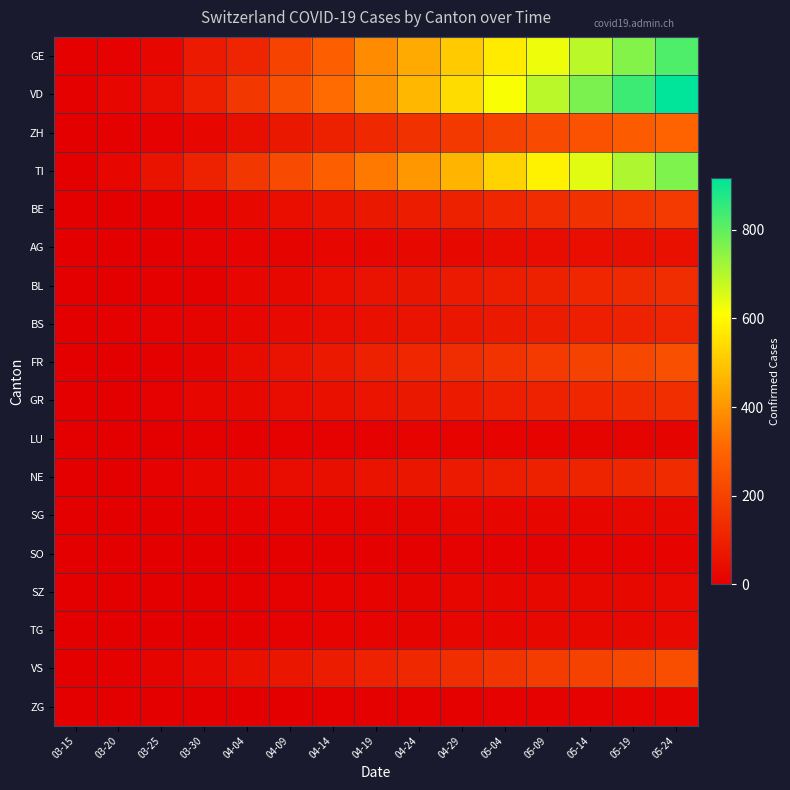

Reading left to right, extract all data points from this chart.

GE: 03-15=4	03-20=9	03-25=22	03-30=79	04-04=114	04-09=201	04-14=283	04-19=380	04-24=441	04-29=506	05-04=569	05-09=630	05-14=691	05-19=757	05-24=820
VD: 03-15=6	03-20=20	03-25=41	03-30=95	04-04=166	04-09=241	04-14=316	04-19=391	04-24=466	04-29=541	05-04=616	05-09=691	05-14=766	05-19=841	05-24=916
ZH: 03-15=1	03-20=4	03-25=10	03-30=24	04-04=49	04-09=74	04-14=99	04-19=124	04-24=149	04-29=174	05-04=199	05-09=224	05-14=249	05-19=274	05-24=299
TI: 03-15=0	03-20=22	03-25=60	03-30=105	04-04=165	04-09=225	04-14=285	04-19=345	04-24=405	04-29=465	05-04=525	05-09=585	05-14=645	05-19=705	05-24=765
BE: 03-15=0	03-20=2	03-25=6	03-30=13	04-04=28	04-09=43	04-14=58	04-19=73	04-24=88	04-29=103	05-04=118	05-09=133	05-14=148	05-19=163	05-24=178
AG: 03-15=0	03-20=1	03-25=2	03-30=8	04-04=12	04-09=16	04-14=20	04-19=24	04-24=28	04-29=32	05-04=36	05-09=40	05-14=44	05-19=48	05-24=52
BL: 03-15=0	03-20=3	03-25=5	03-30=7	04-04=19	04-09=31	04-14=43	04-19=55	04-24=67	04-29=79	05-04=91	05-09=103	05-14=115	05-19=127	05-24=139
BS: 03-15=0	03-20=4	03-25=8	03-30=15	04-04=24	04-09=33	04-14=42	04-19=51	04-24=60	04-29=69	05-04=78	05-09=87	05-14=96	05-19=105	05-24=114
FR: 03-15=0	03-20=1	03-25=6	03-30=17	04-04=37	04-09=57	04-14=77	04-19=97	04-24=117	04-29=137	05-04=157	05-09=177	05-14=197	05-19=217	05-24=237
GR: 03-15=0	03-20=3	03-25=8	03-30=19	04-04=30	04-09=41	04-14=52	04-19=63	04-24=74	04-29=85	05-04=96	05-09=107	05-14=118	05-19=129	05-24=140
LU: 03-15=0	03-20=0	03-25=2	03-30=6	04-04=7	04-09=8	04-14=9	04-19=10	04-24=11	04-29=12	05-04=13	05-09=14	05-14=15	05-19=16	05-24=17
NE: 03-15=0	03-20=3	03-25=9	03-30=20	04-04=30	04-09=40	04-14=50	04-19=60	04-24=70	04-29=80	05-04=90	05-09=100	05-14=110	05-19=120	05-24=130
SG: 03-15=0	03-20=0	03-25=1	03-30=7	04-04=9	04-09=11	04-14=13	04-19=15	04-24=17	04-29=19	05-04=21	05-09=23	05-14=25	05-19=27	05-24=29
SO: 03-15=0	03-20=0	03-25=1	03-30=2	04-04=3	04-09=4	04-14=5	04-19=6	04-24=7	04-29=8	05-04=9	05-09=10	05-14=11	05-19=12	05-24=13
SZ: 03-15=0	03-20=0	03-25=0	03-30=2	04-04=5	04-09=8	04-14=11	04-19=14	04-24=17	04-29=20	05-04=23	05-09=26	05-14=29	05-19=32	05-24=35
TG: 03-15=0	03-20=0	03-25=1	03-30=2	04-04=5	04-09=8	04-14=11	04-19=14	04-24=17	04-29=20	05-04=23	05-09=26	05-14=29	05-19=32	05-24=35
VS: 03-15=0	03-20=7	03-25=15	03-30=35	04-04=53	04-09=71	04-14=89	04-19=107	04-24=125	04-29=143	05-04=161	05-09=179	05-14=197	05-19=215	05-24=233
ZG: 03-15=0	03-20=0	03-25=0	03-30=1	04-04=2	04-09=3	04-14=4	04-19=5	04-24=6	04-29=7	05-04=8	05-09=9	05-14=10	05-19=11	05-24=12